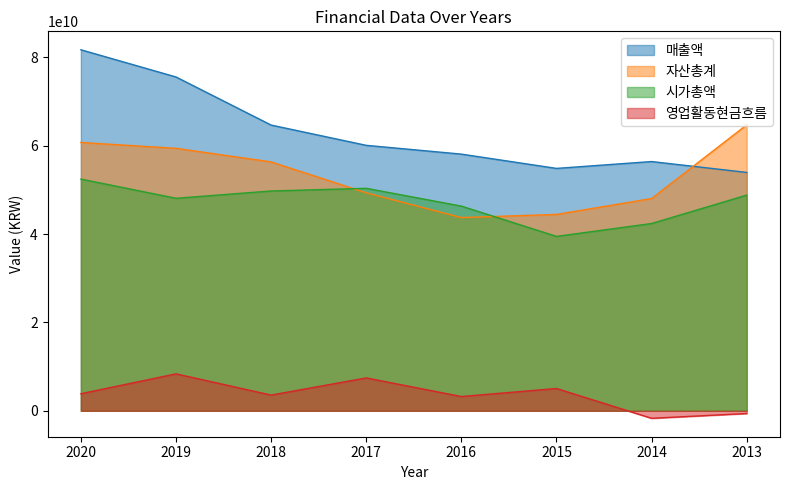

Reading right to left, list all the values displayed in this chart.

매출액: 53959615352	56423344858	54871573443	58104577468	60091643785	64678925384	75565878469	81727314643
자산총계: 64732168990	48049569078	44452416601	43743307152	49348115702	56342517458	59418053778	60743159674
시가총액: 48825000000	42396087960	39481037280	46333963440	50362225020	49757438475	48108020625	52451487630
영업활동현금흐름: -614740662	-1698473032	5050108720	3228308329	7441432369	3558435994	8362723264	3862881619